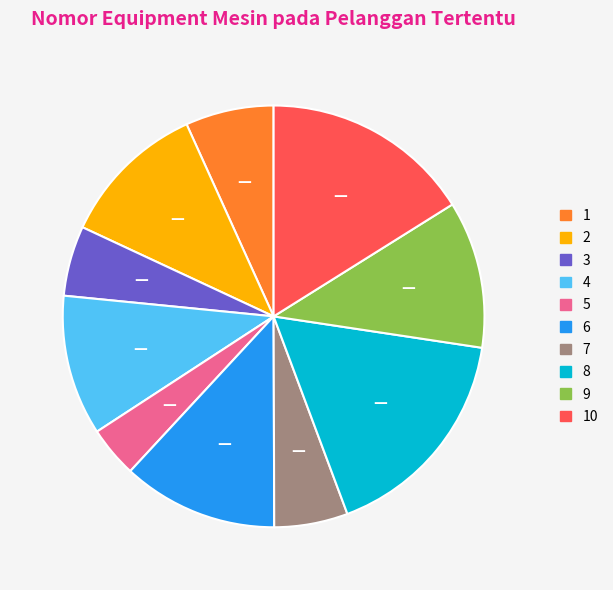

Is there any slice that represents more than half of the pie?

No